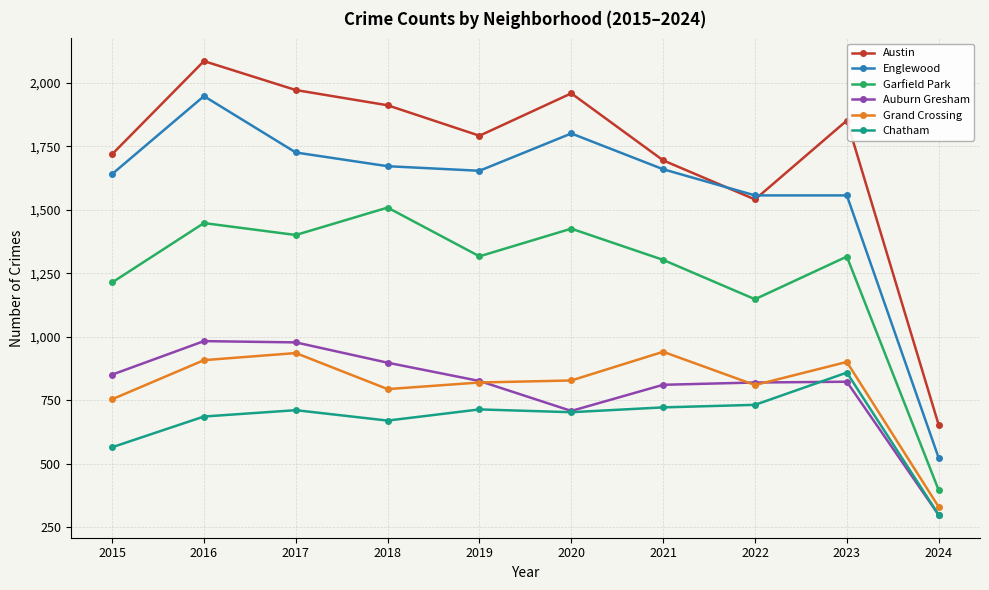

Which series has the largest range (max minus min)?

Austin